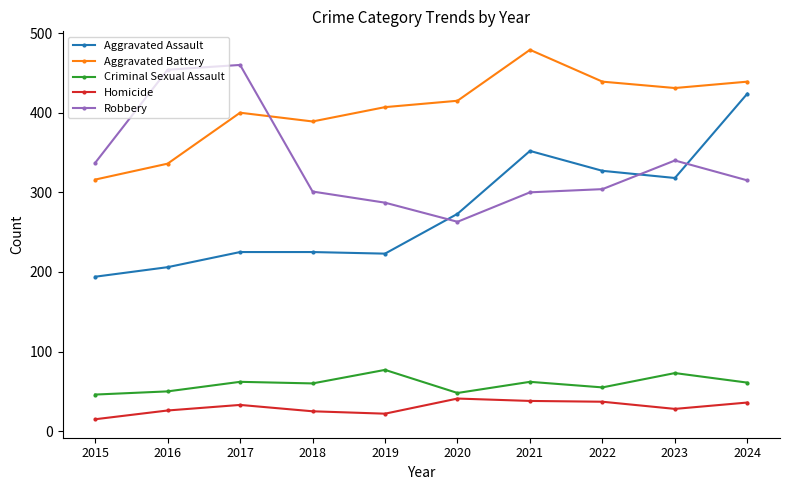

Where is the first local maximum for Aggravated Battery?

2017